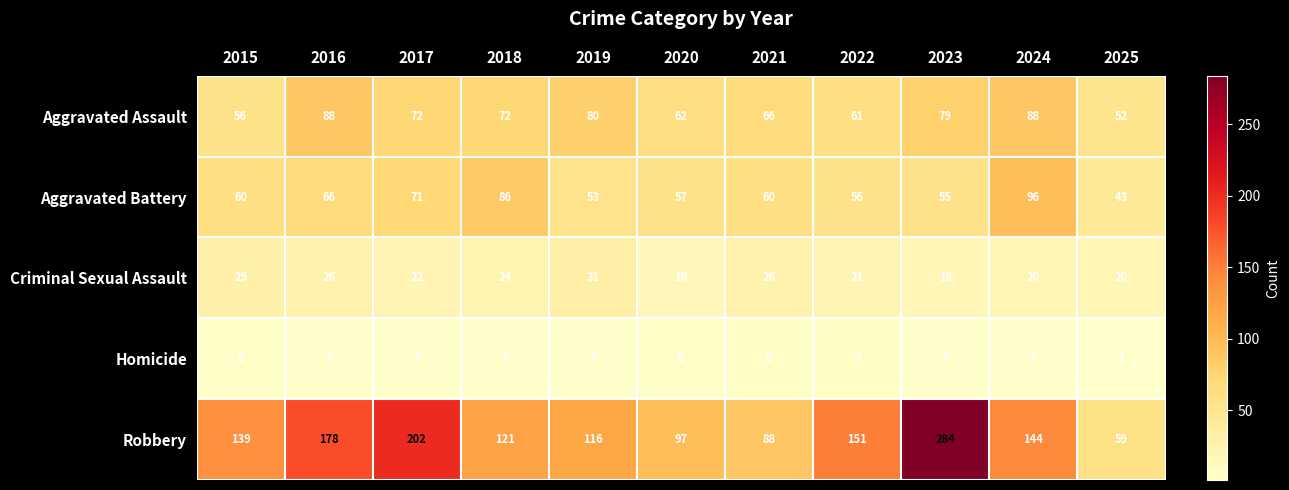

What is the sum of all Aggravated Assault values?

776